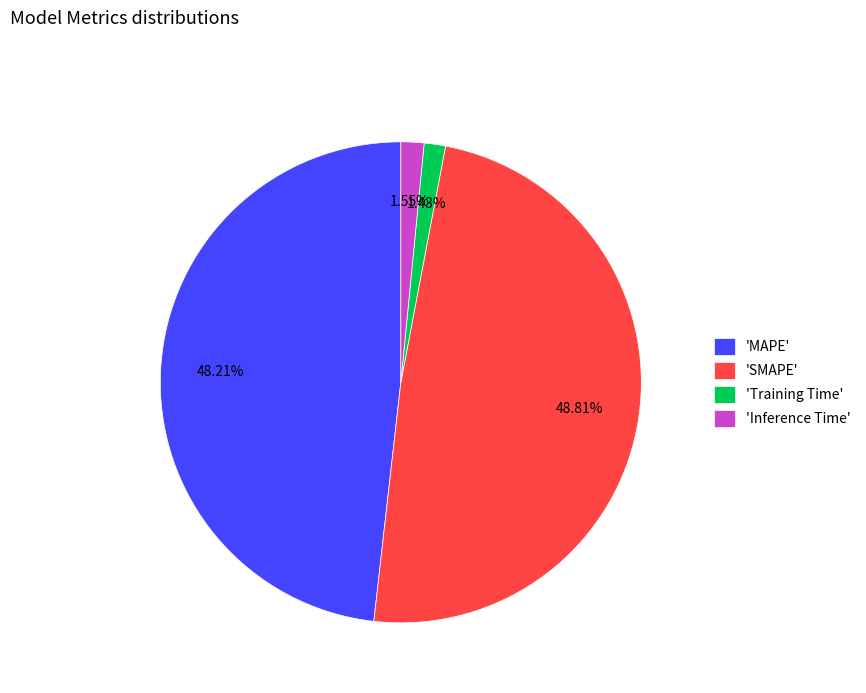

Is the sum of 'Inference Time' and 'MAPE' greater than half?

No